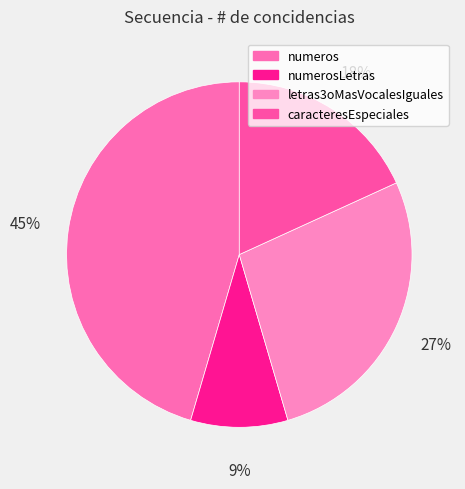

What percentage is NOT represented by numerosLetras?

90.9%